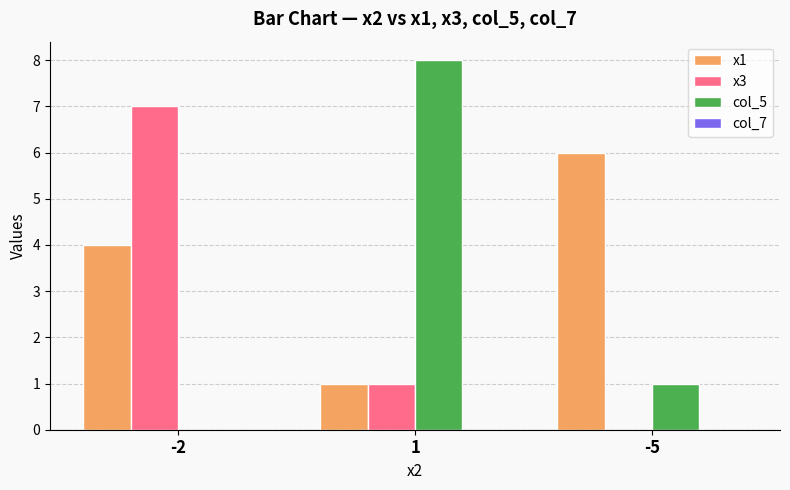

What is the total value across all series at 1?

10